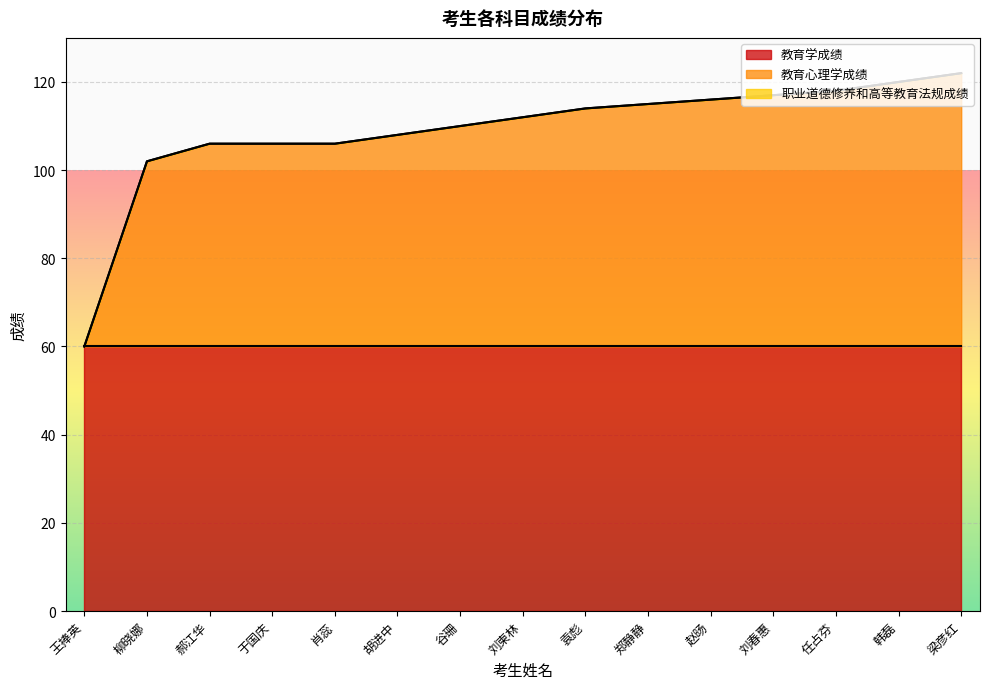

What is the value of the 教育学成绩 point at the 10th from the left?

60